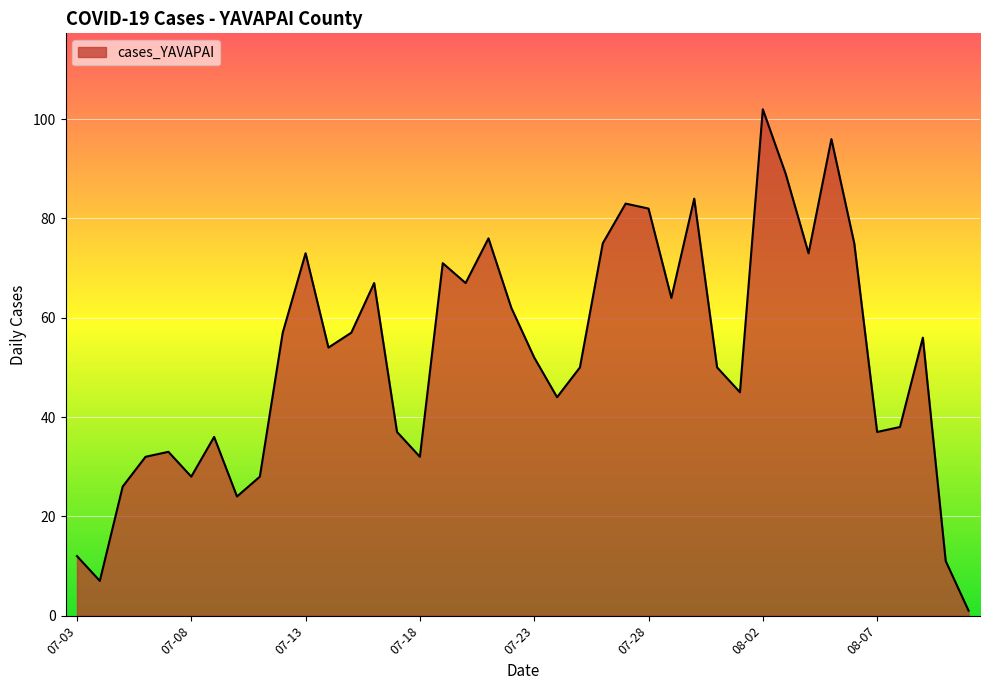

What is the maximum value shown in the chart?

102